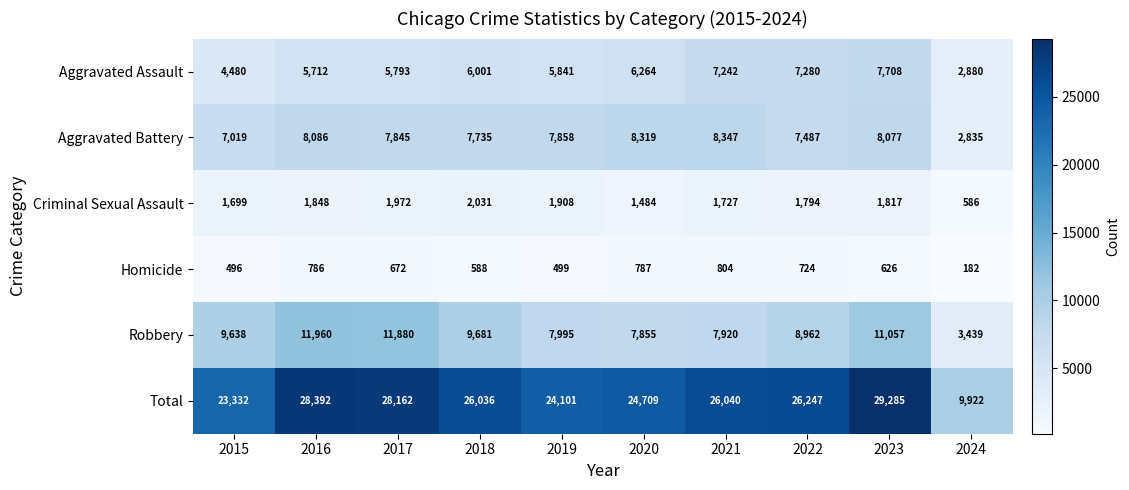

Which series has the largest total across all categories?

Total